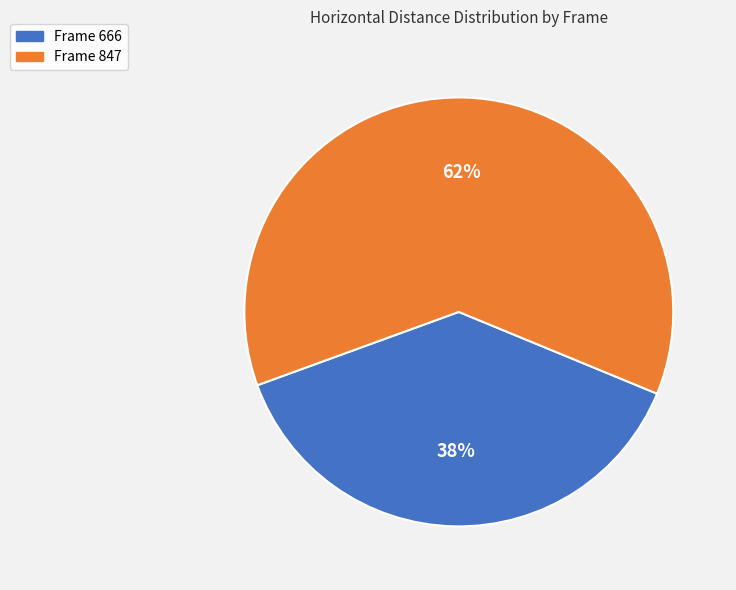

To the nearest percent, what portion does Frame 847 represent?

62%